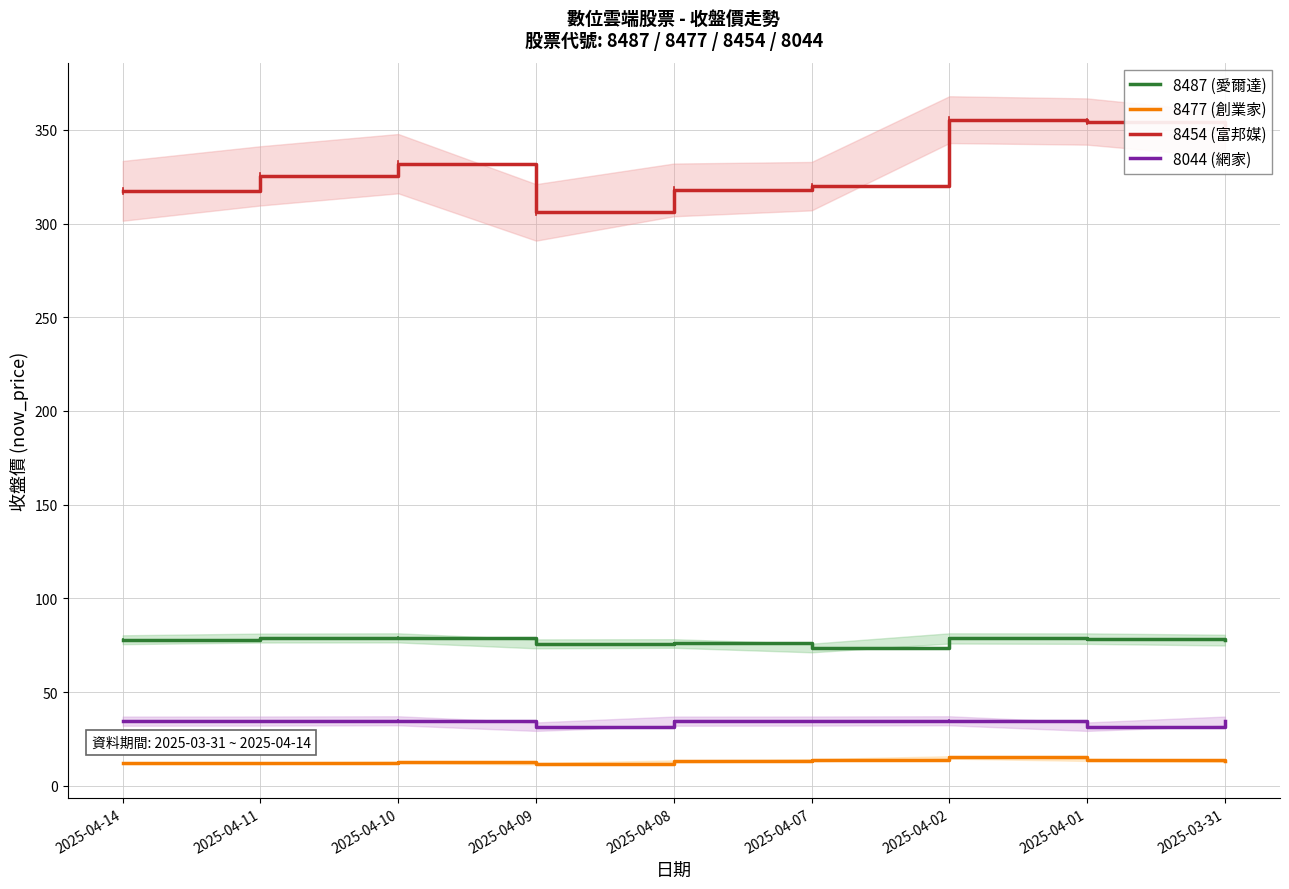

How many values in the 8487 (愛爾達) series exceed 77?

6